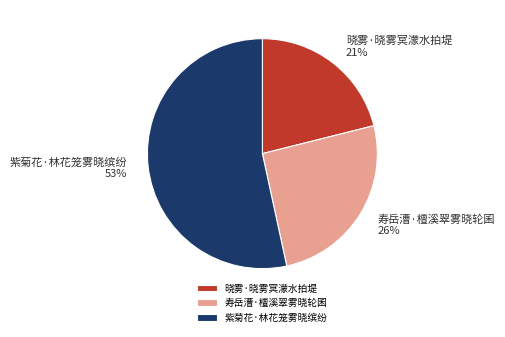

Which category accounts for the majority?

紫菊花·林花笼雾晓缤纷